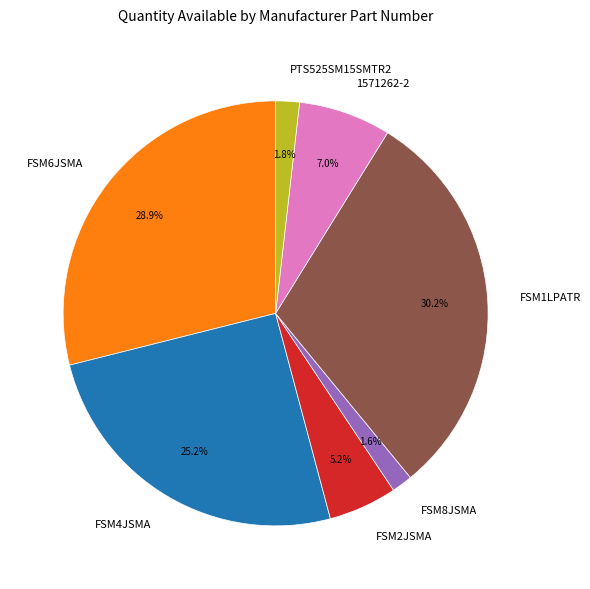

To the nearest percent, what is the average slice percentage?

14%